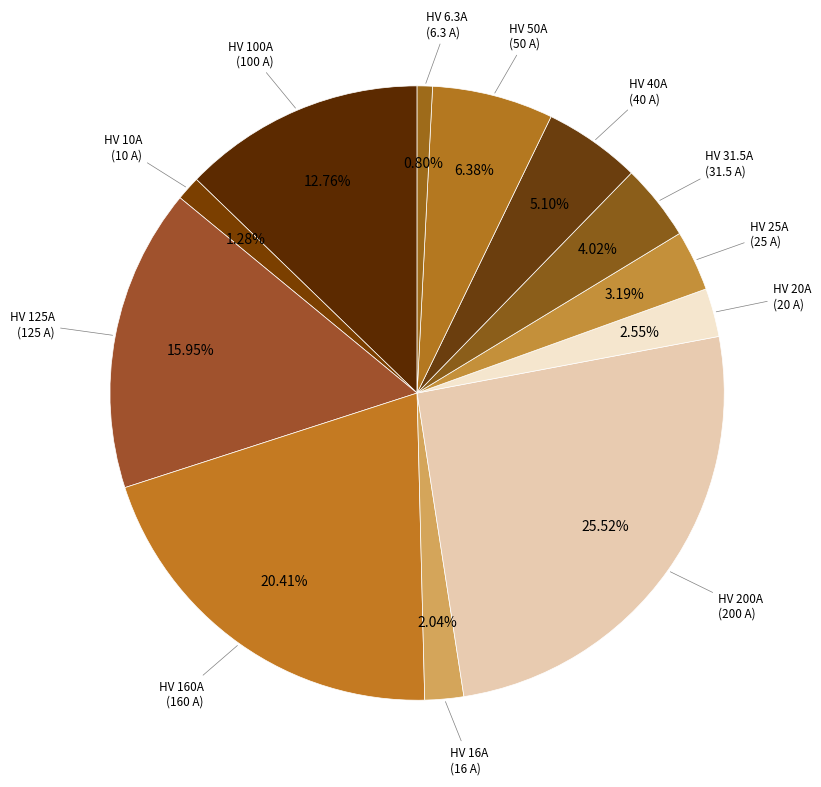

Count the number of slices in the pie.

12